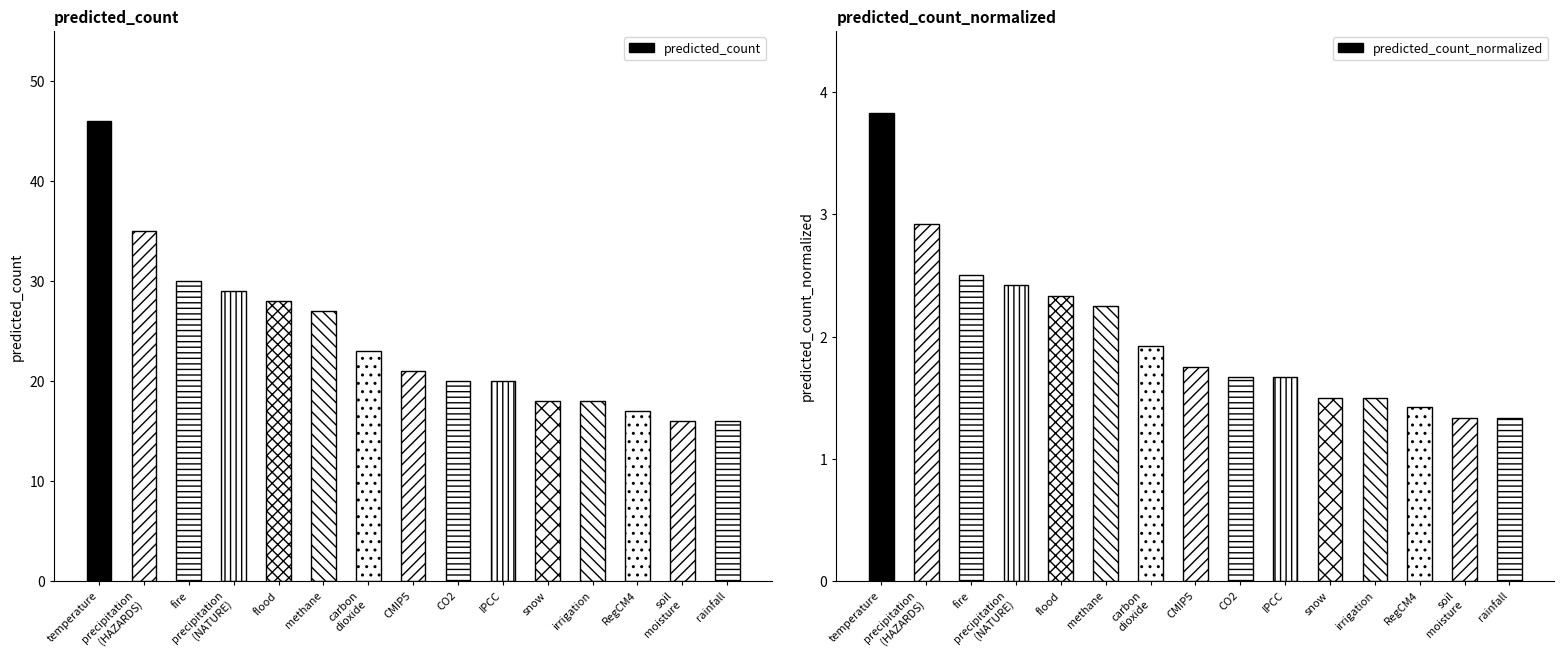

Between flood and precipitation
(NATURE), which is larger?

precipitation
(NATURE)